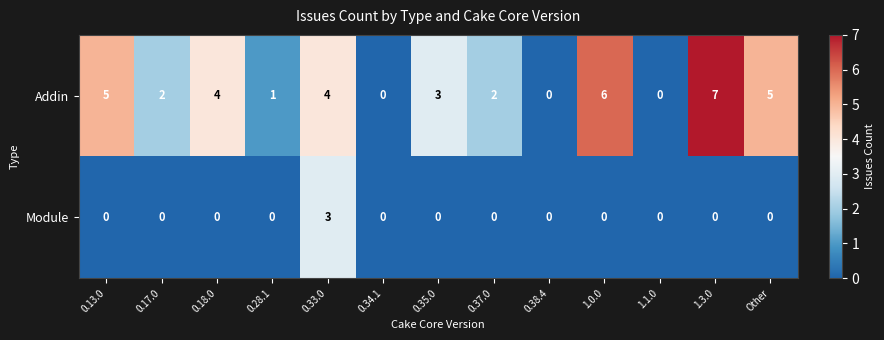

At which label does Addin first exceed 3?

0.13.0